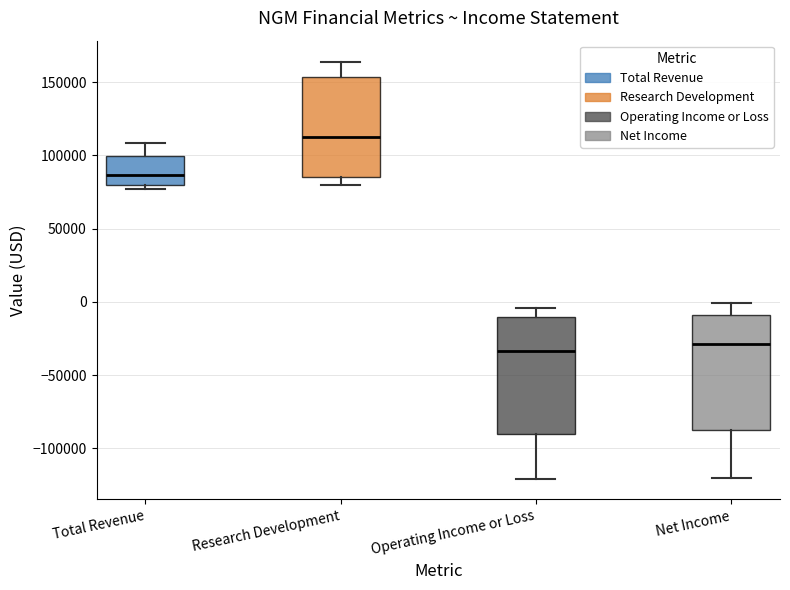

Reading left to right, transcribe this box plot: for each box, give where its median line is, the range the box spans, and where its two whiskers end, as read against the y-axis. The values are not printed on the chart, so give them approximately, as read against the axis.

Total Revenue: median 85000, box 80000 to 100000, whiskers 75000 to 110000
Research Development: median 115000, box 85000 to 155000, whiskers 80000 to 165000
Operating Income or Loss: median -35000, box -90000 to -10000, whiskers -120000 to -5000
Net Income: median -30000, box -90000 to -10000, whiskers -120000 to 0